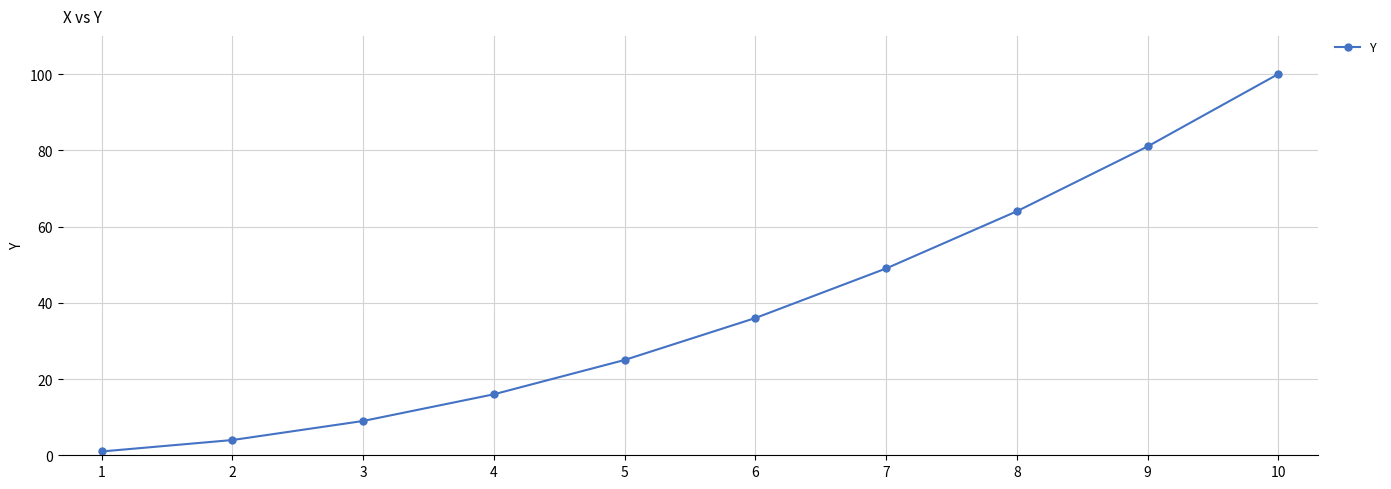

List the labels in order of value, smallest first.

1, 2, 3, 4, 5, 6, 7, 8, 9, 10